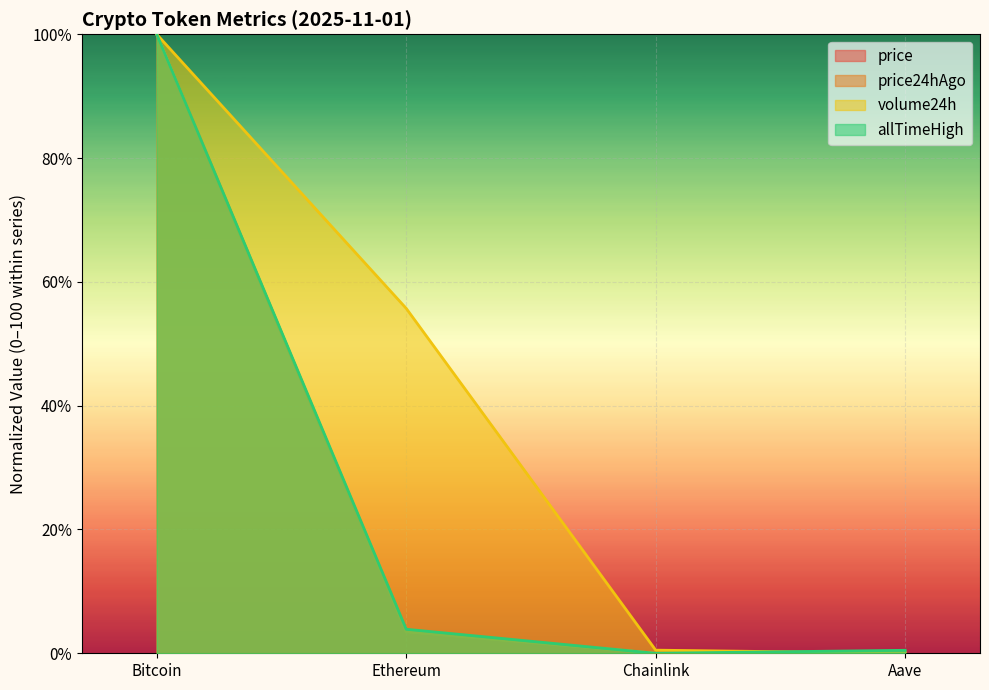

True or false: volume24h has a value of 76.1 at Ethereum.

False